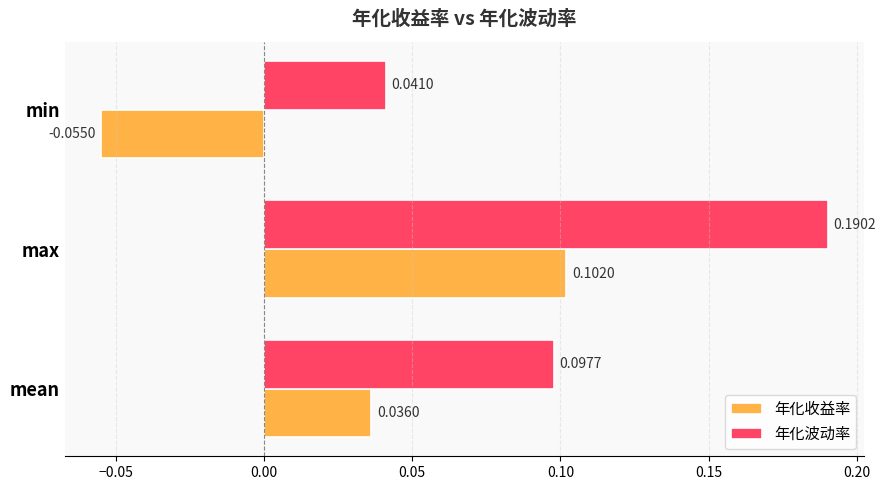

Which series changed the most between max and min?

年化收益率